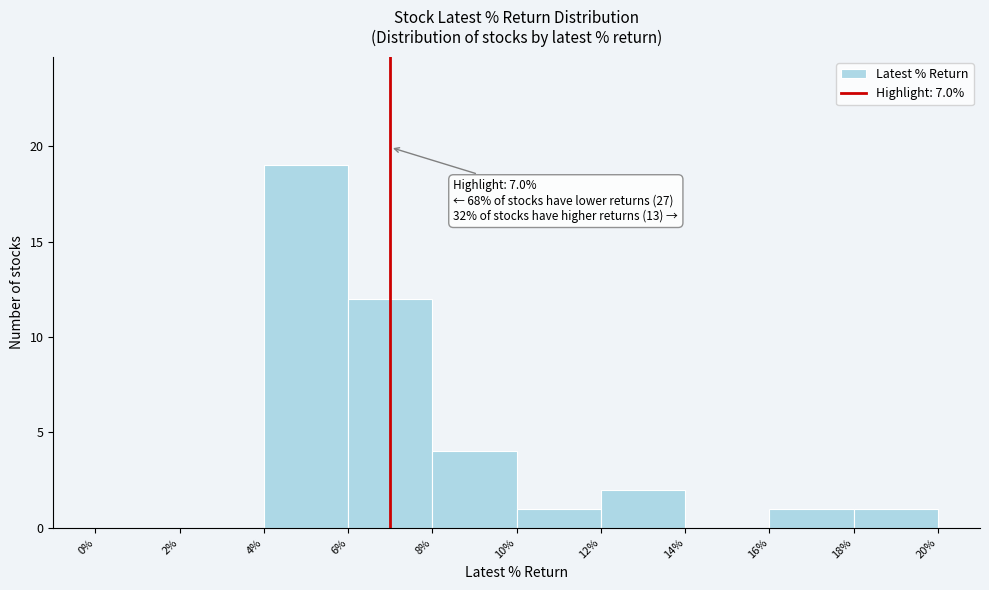

Over which range of the x-axis is the bar tallest?

4% to 6%